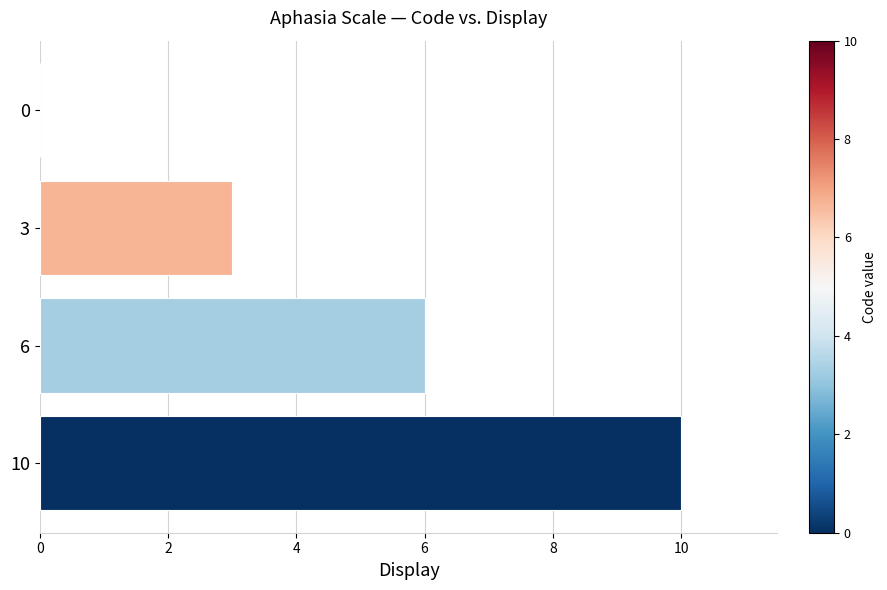

How many values are above zero?

3